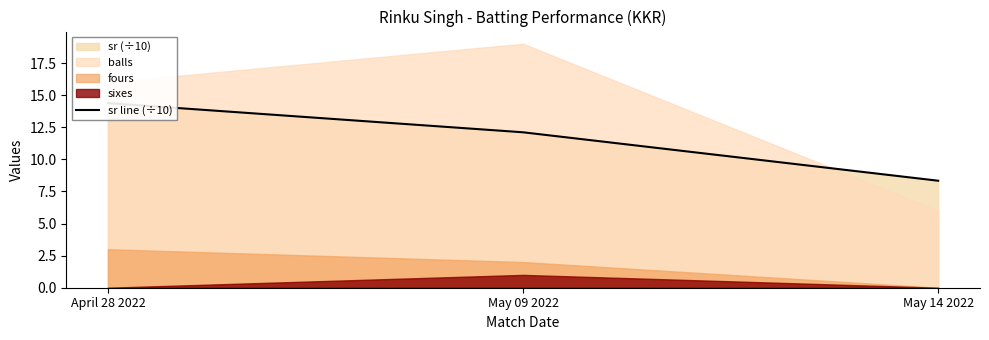

Read the value at May 14 2022.

8.3